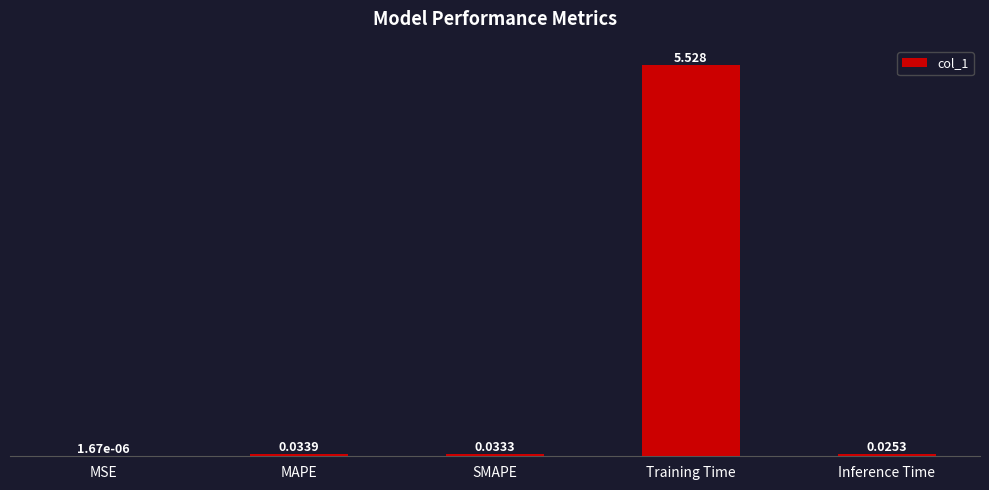

Between MAPE and Training Time, which is larger?

Training Time